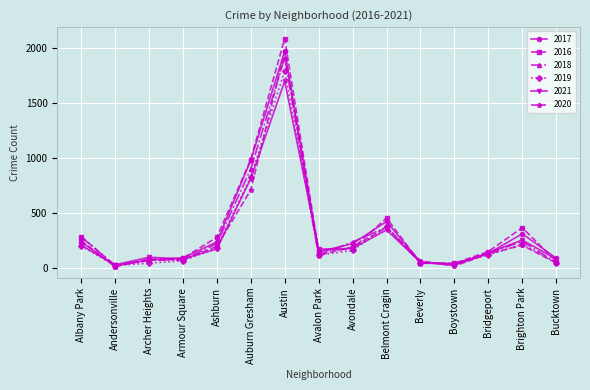

At how many categories does at least one series exceed 183?

7